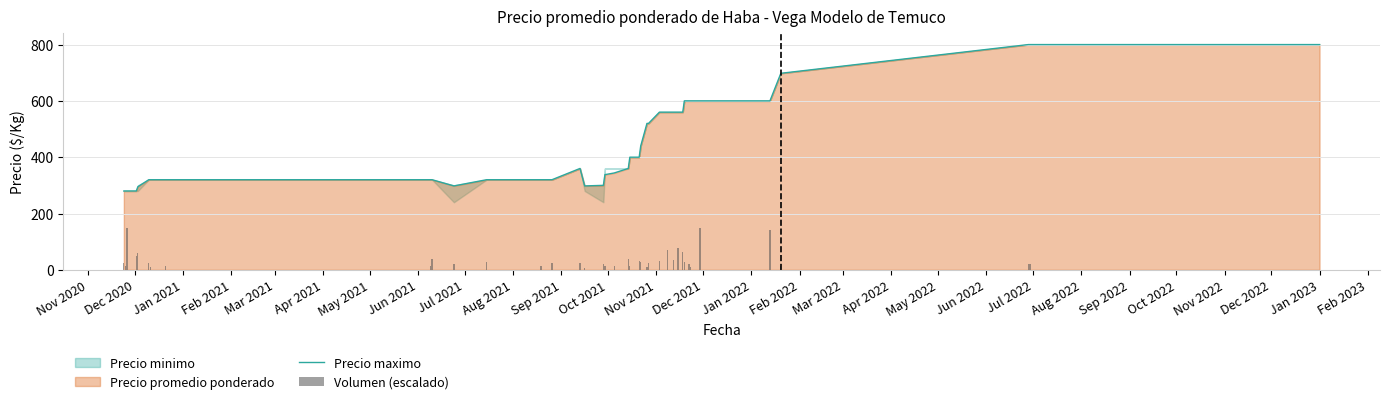

At how many categories does at least one series exceed 612?

4